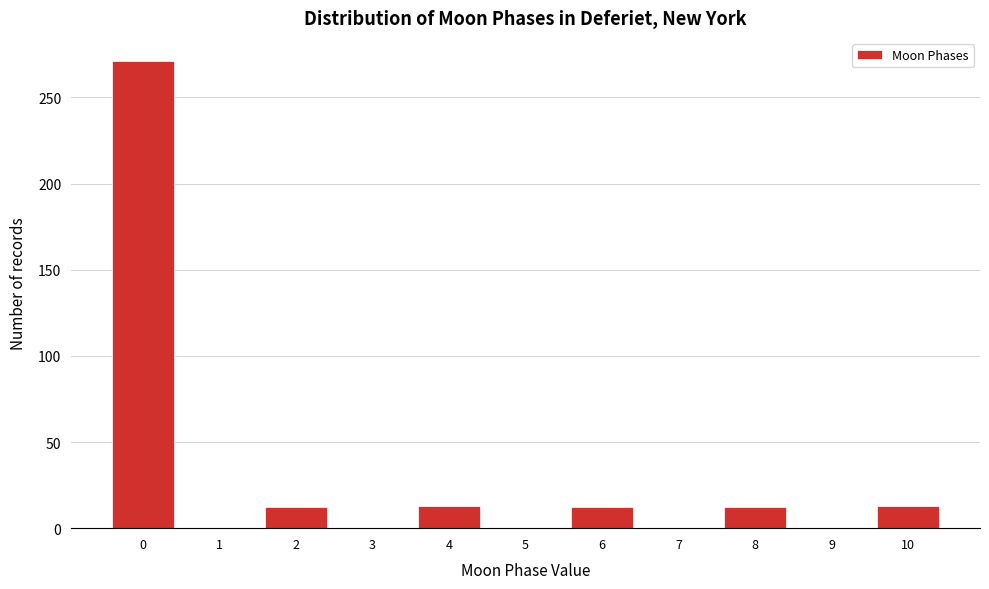

What is the sum of the values at 9 and 4?

13